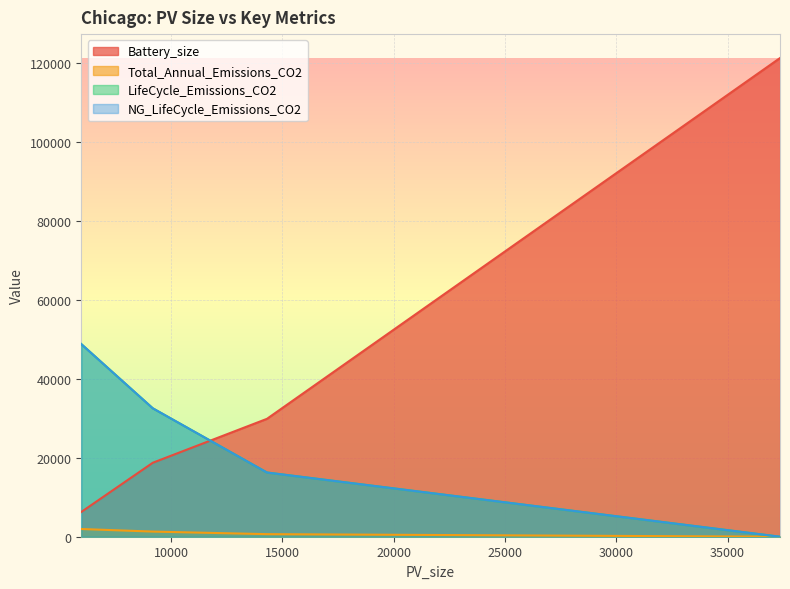

What value does the NG_LifeCycle_Emissions_CO2 series have at 5971.42?

48769.6